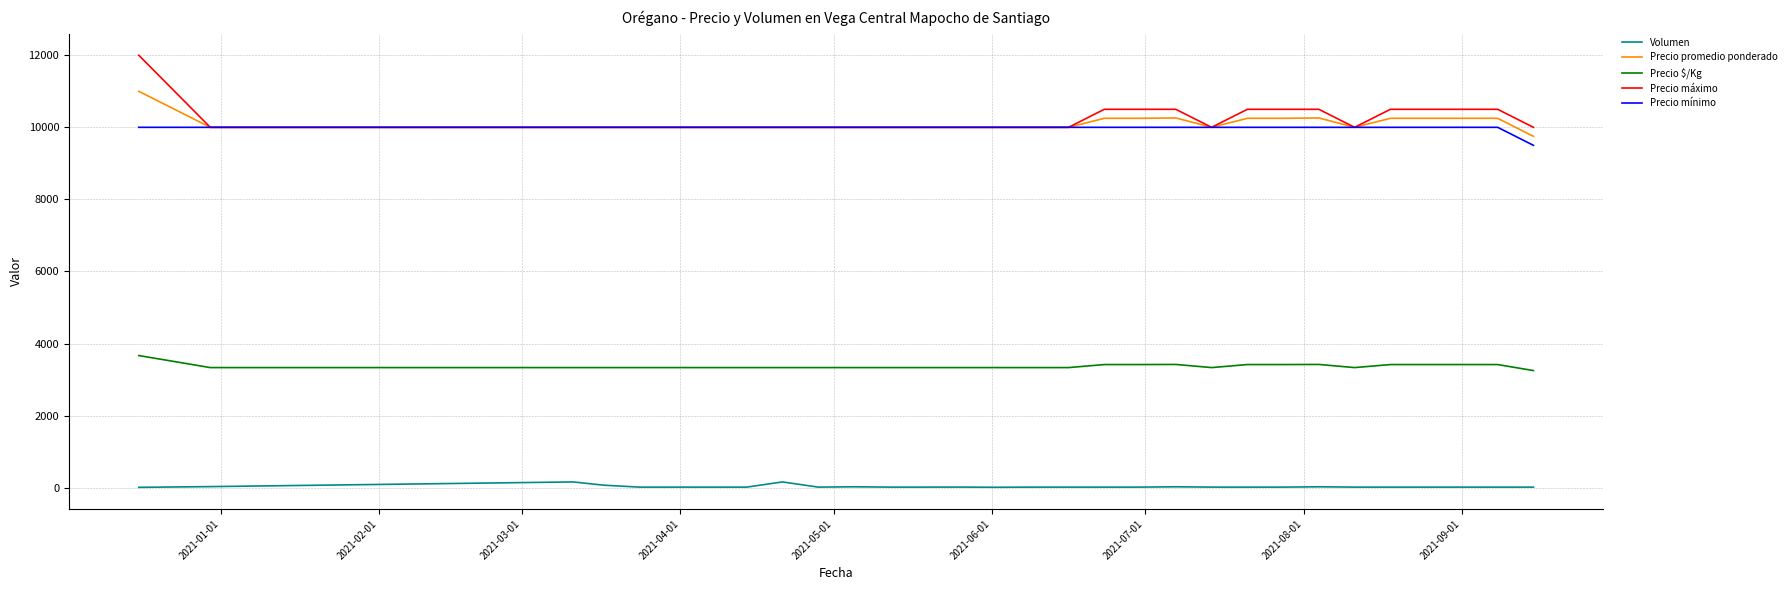

True or false: Precio máximo and Volumen intersect in this chart.

False